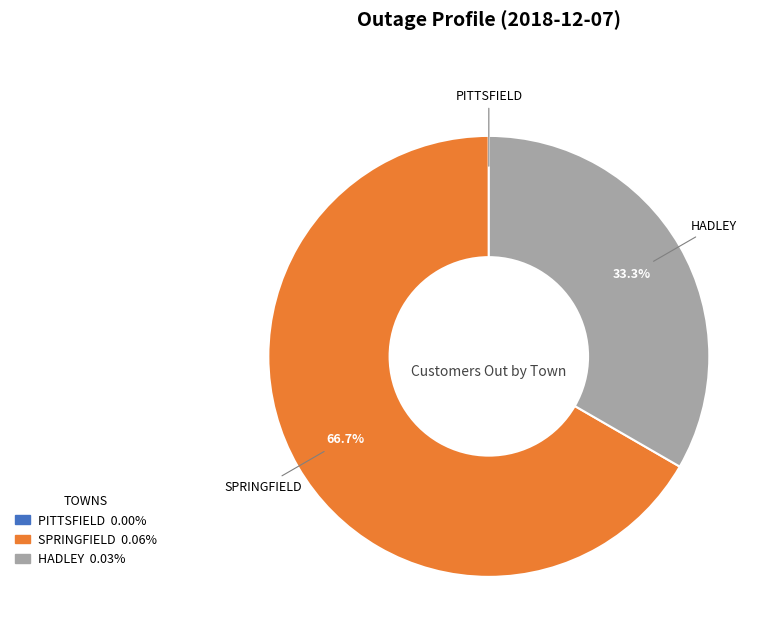

Which slice is the largest?

SPRINGFIELD